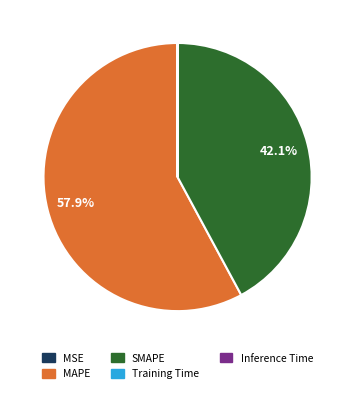

Approximately how many times larger is the value at MAPE compared to SMAPE?

1.4